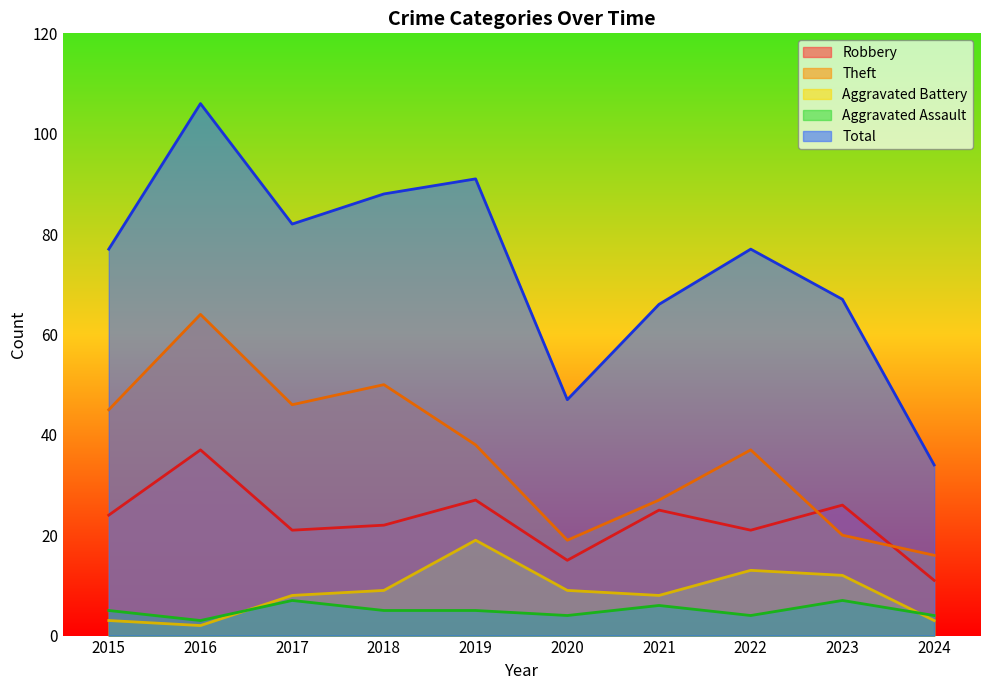

What are all the series names shown in the legend?

Robbery, Theft, Aggravated Battery, Aggravated Assault, Total